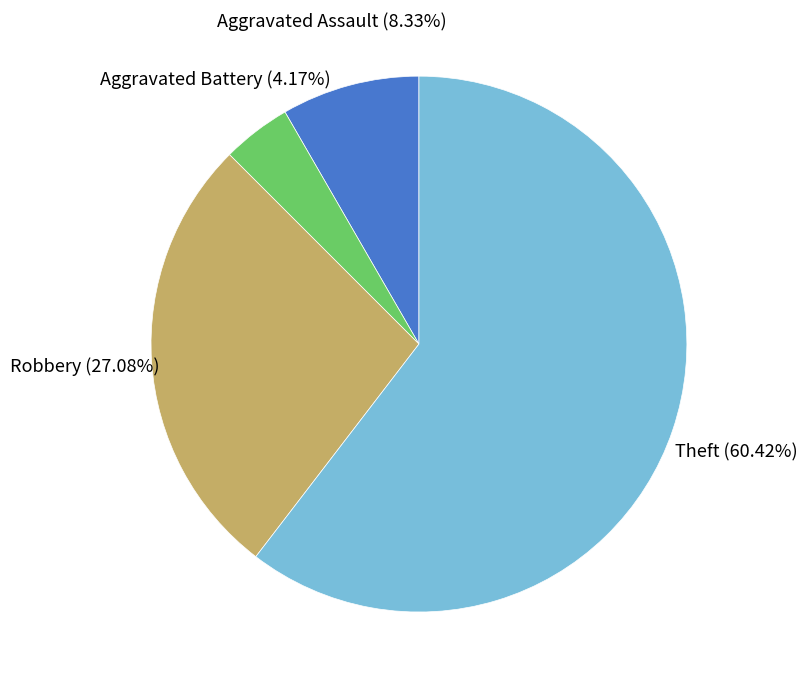

Is there any slice that represents more than half of the pie?

Yes